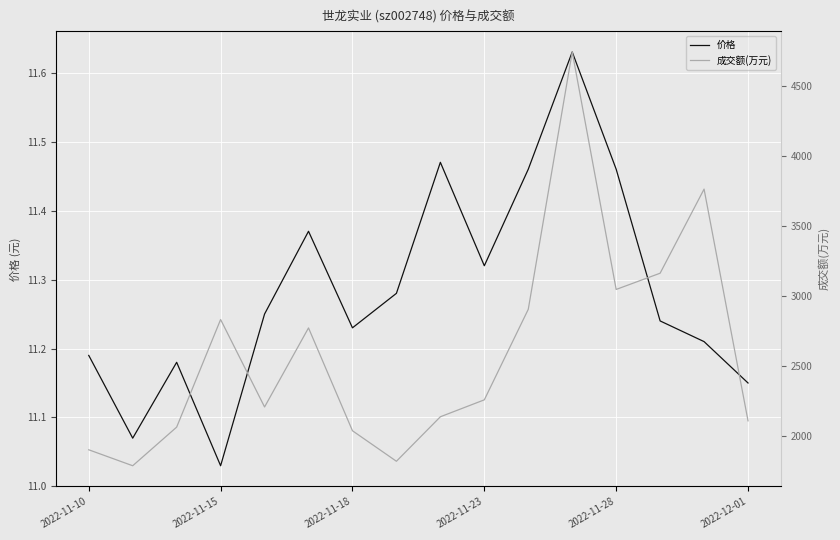

What is the spread (max minus min) of values at 2022-11-10?

1888.8